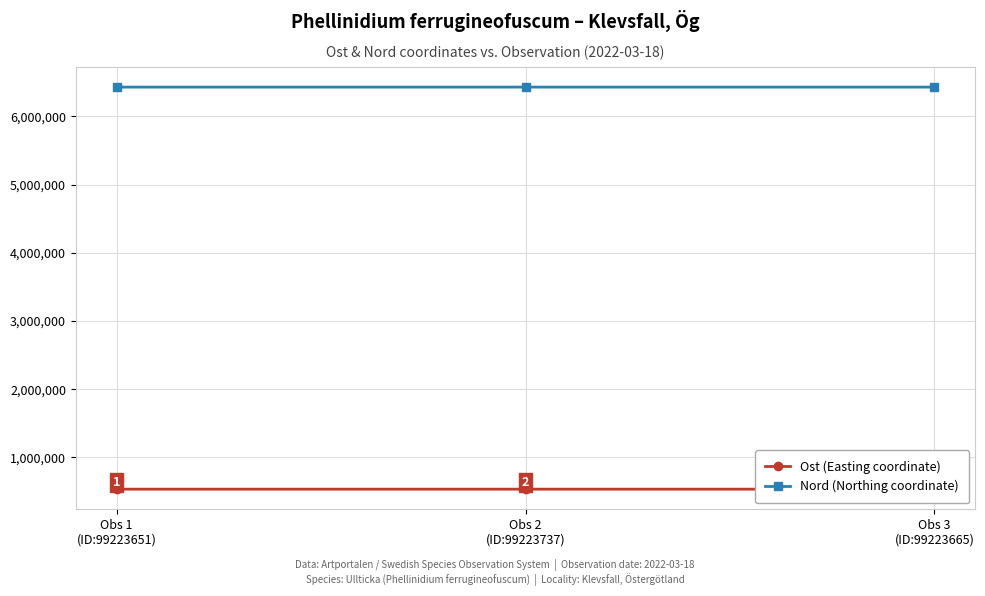

What are all the series names shown in the legend?

Ost (Easting coordinate), Nord (Northing coordinate)